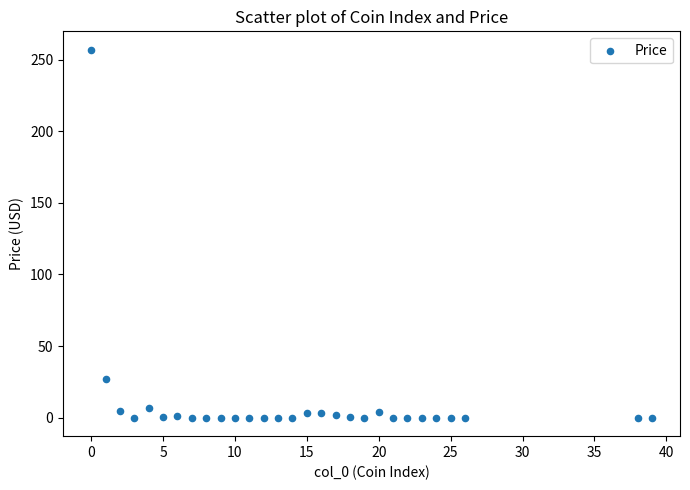

What Y value in the scatter plot is closest to 128?

27.1